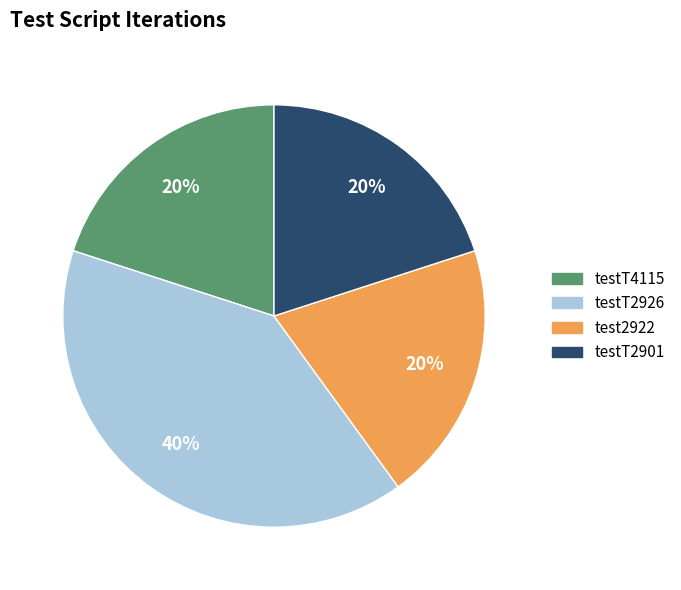

What is the largest slice in the pie chart?

testT2926